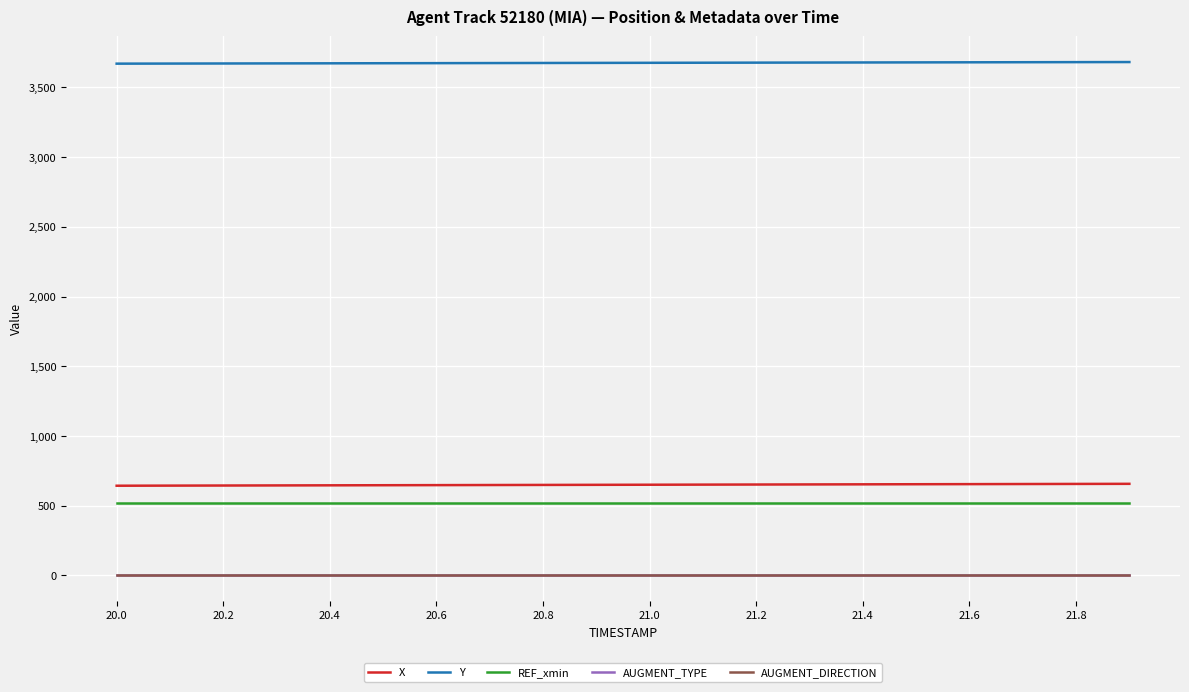

Is this an area chart (filled region under the line)?

No